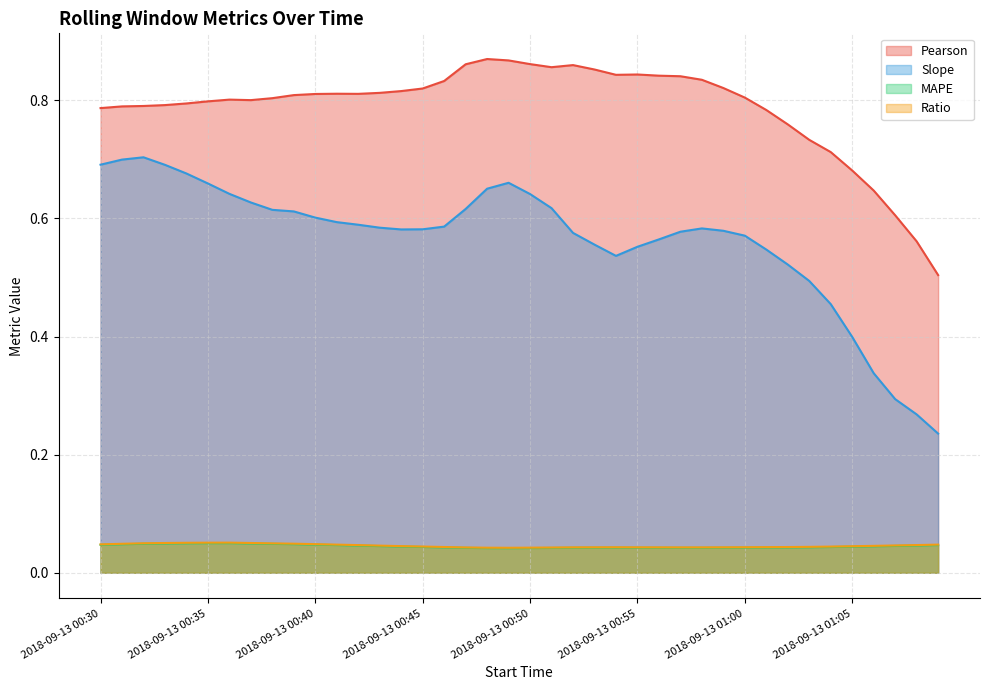

True or false: MAPE and Slope cross at least once.

False